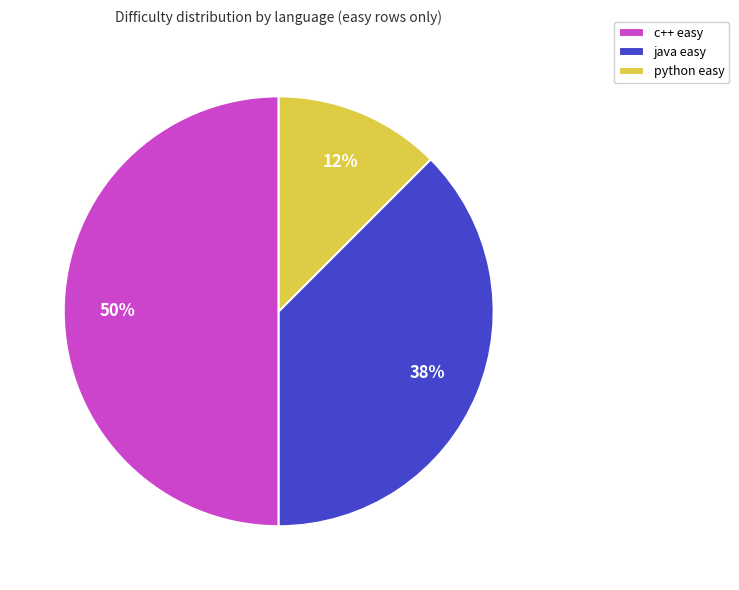

Between python easy and java easy, which is larger?

java easy